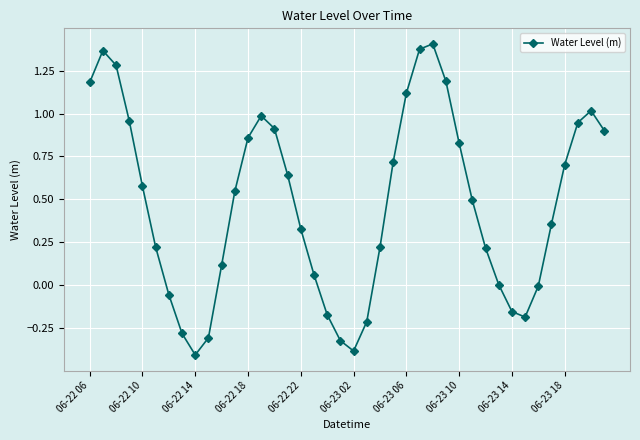

True or false: there are more than 1 points higher than both neighbors.

True